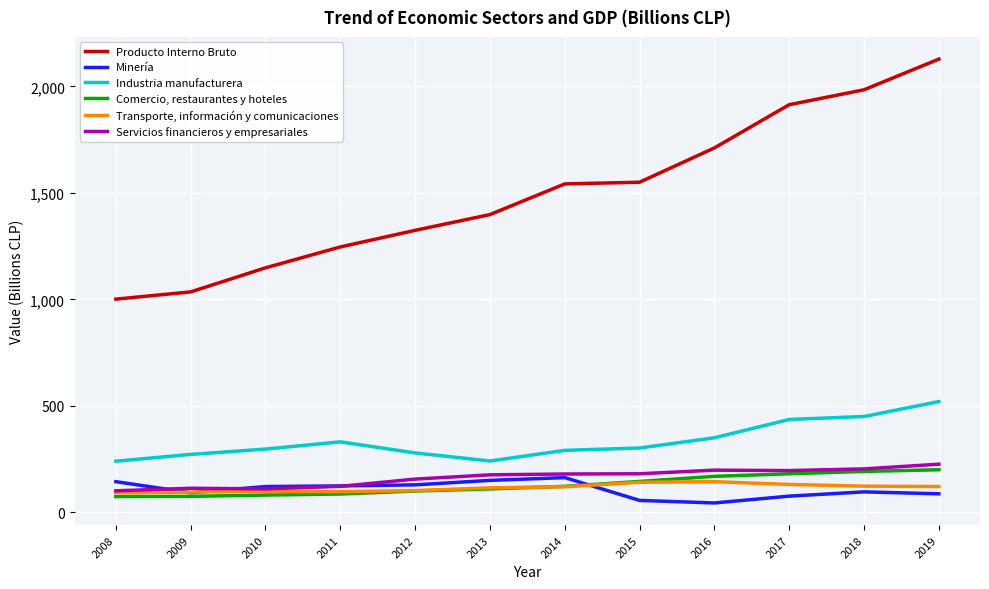

Is the value of Industria manufacturera at 2008 greater than the value of Servicios financieros y empresariales at 2013?

Yes